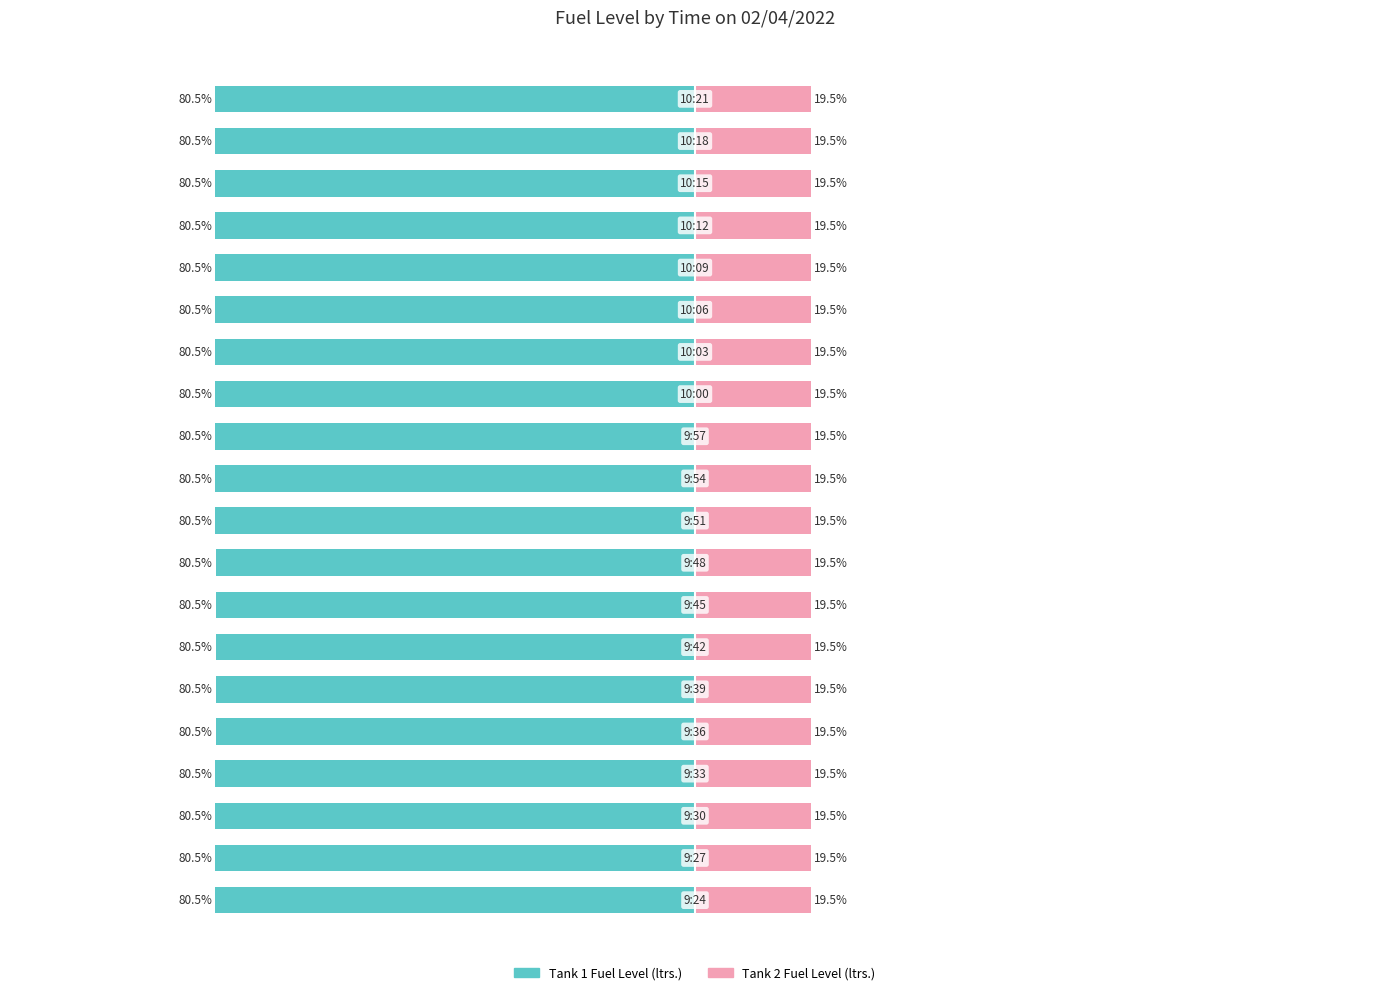

Between 3 and 15, which series saw the biggest shift?

Tank 2 Fuel Level (ltrs.)